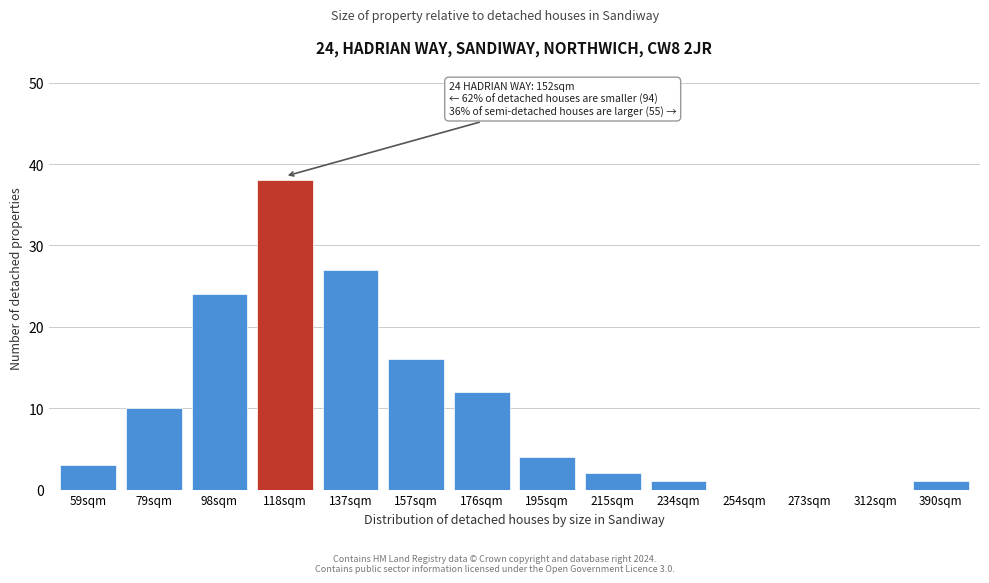

Reading left to right, what are all the values shown in this chart?

59sqm=3	79sqm=10	98sqm=24	118sqm=38	137sqm=27	157sqm=16	176sqm=12	195sqm=4	215sqm=2	234sqm=1	254sqm=0	273sqm=0	312sqm=0	390sqm=1